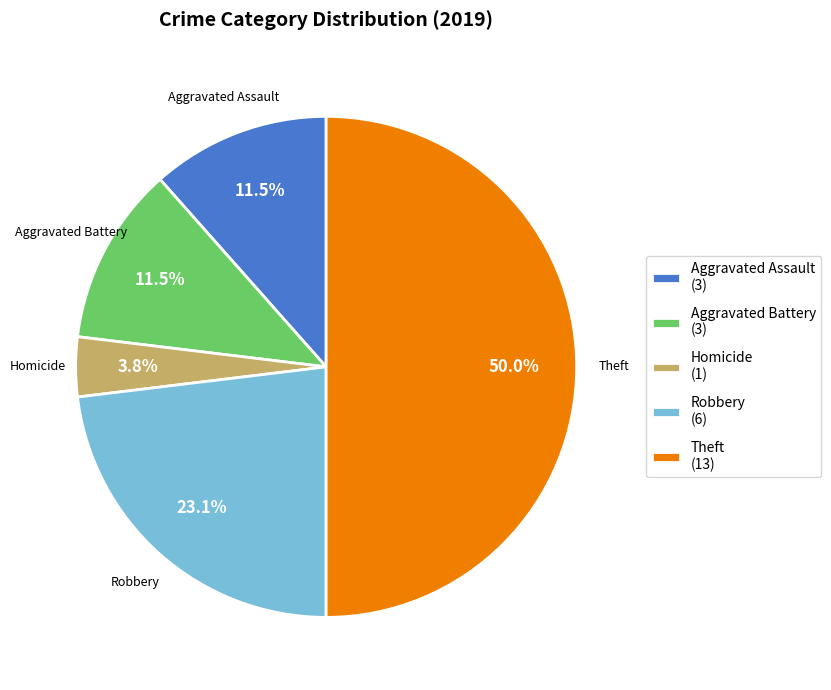

Does Homicide (1) represent more than half of the total?

No